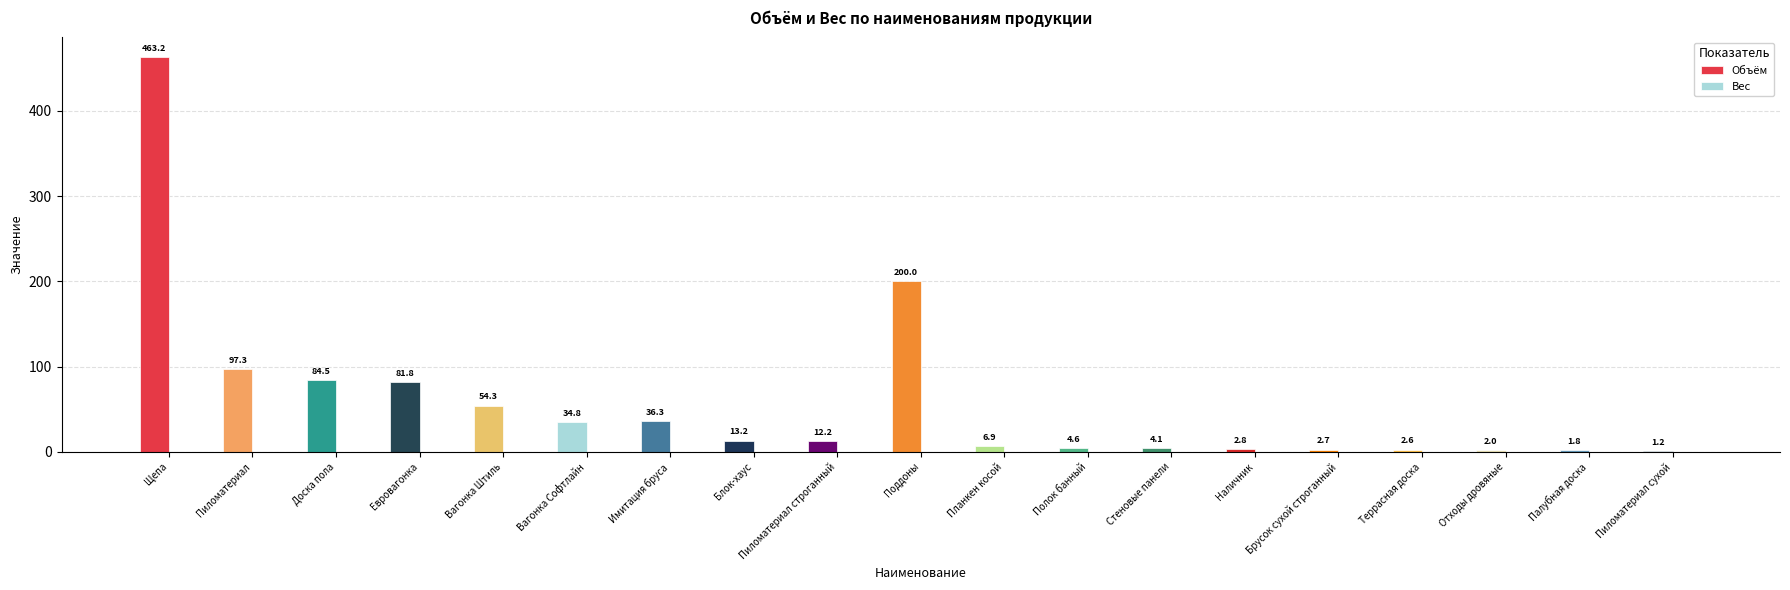

The value at Брусок сухой строганный is 2.7. True or false?

True